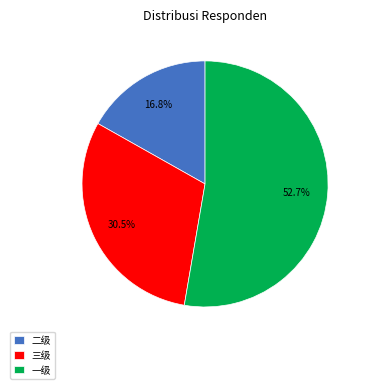

Is the sum of 二级 and 三级 greater than half?

No